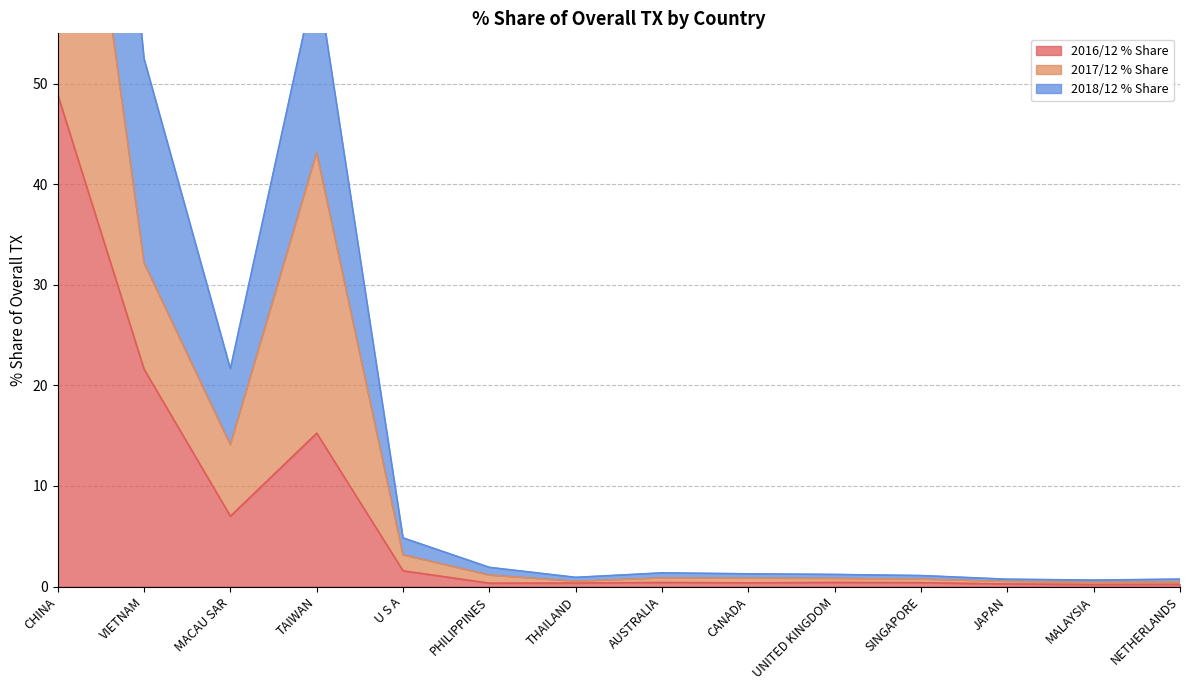

How many series are shown in this chart?

3